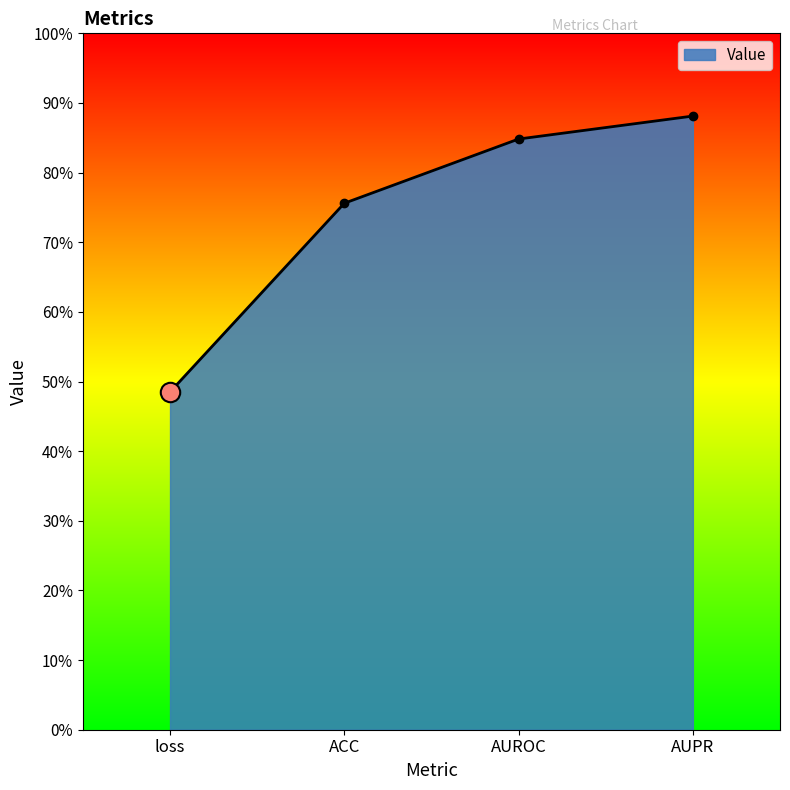

What is the label of the 3rd point from the left?

AUROC